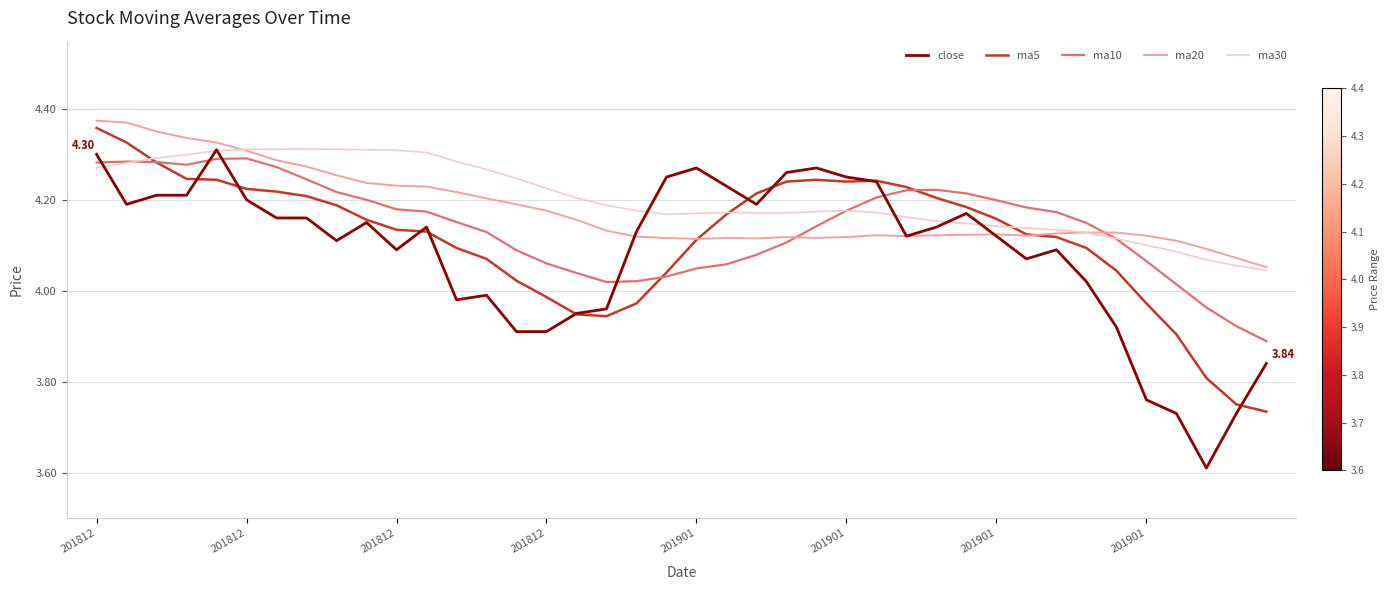

Does the chart have visible grid lines?

Yes